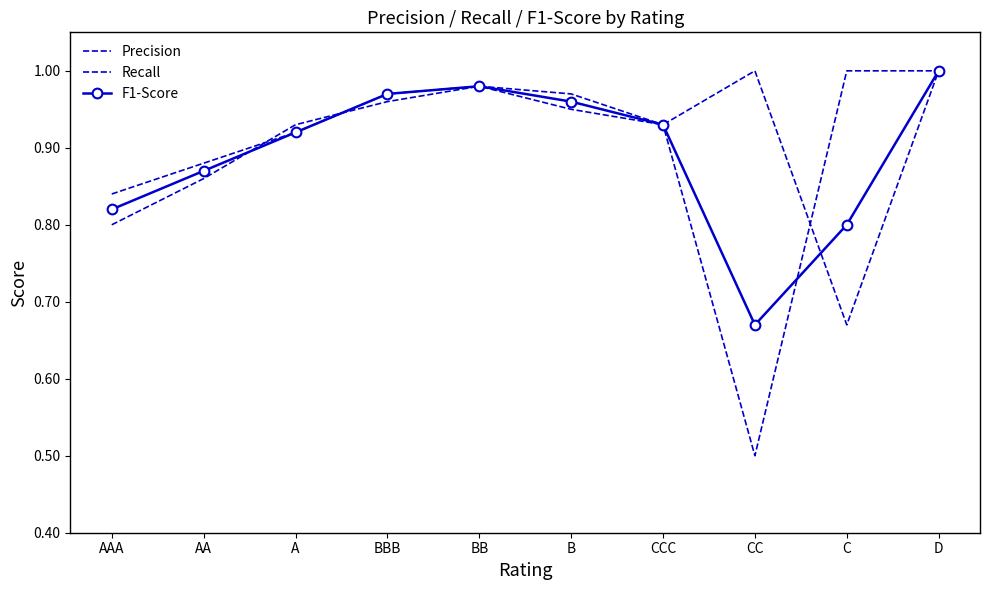

At which label is F1-Score closest to 0?

CC